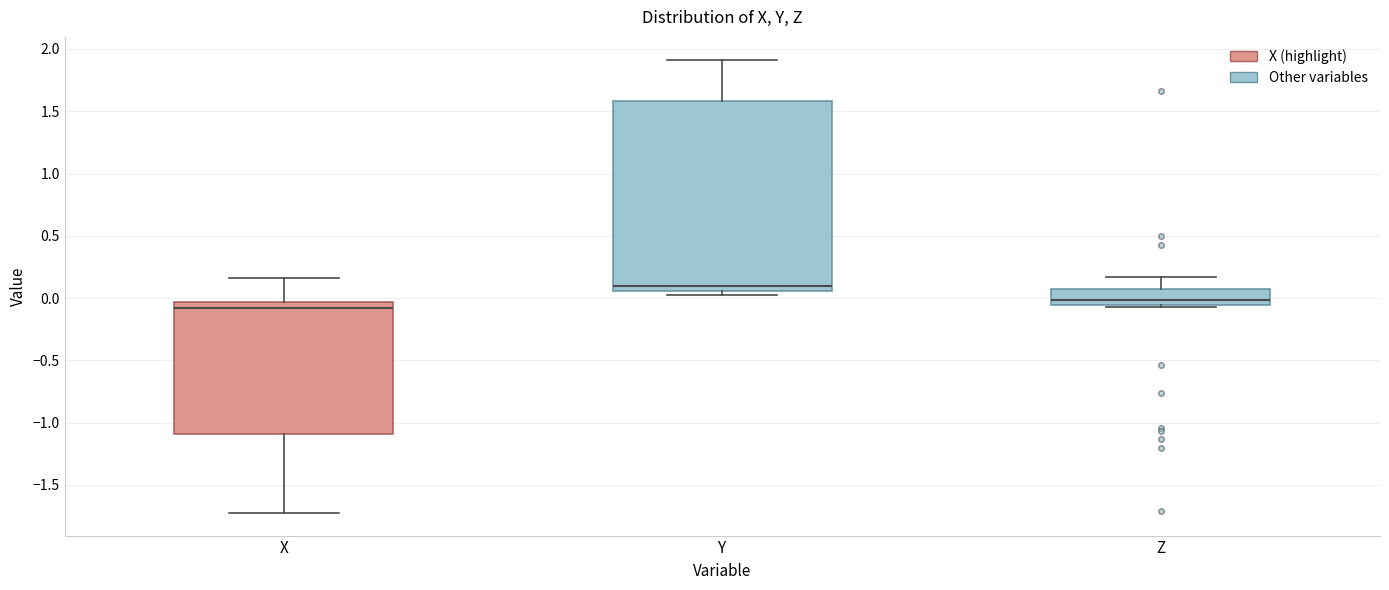

Where is the upper edge of the box for Z on the y-axis? The values are not printed on the chart, so give them approximately, as read against the axis.

0.10